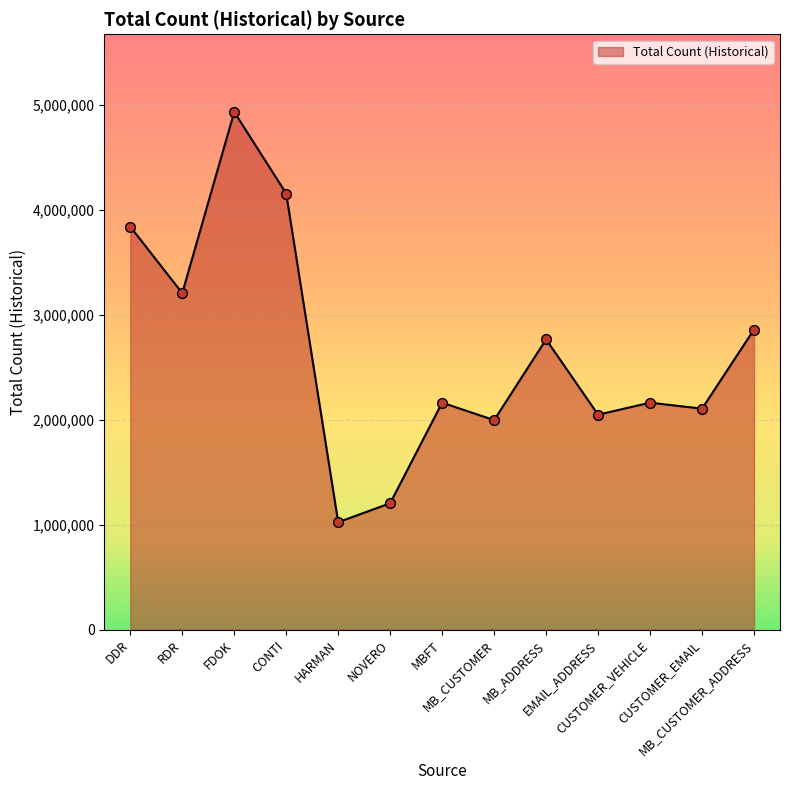

What is the maximum value shown in the chart?

4934162